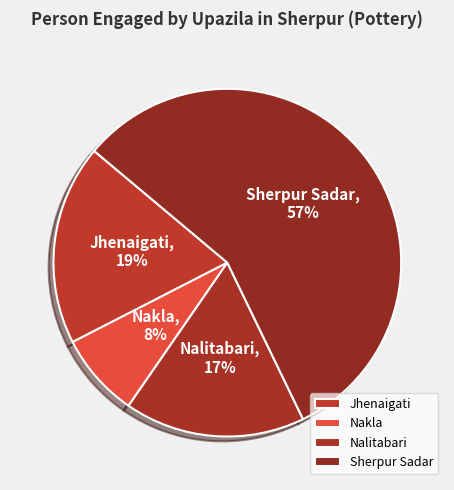

Count the number of slices in the pie.

4